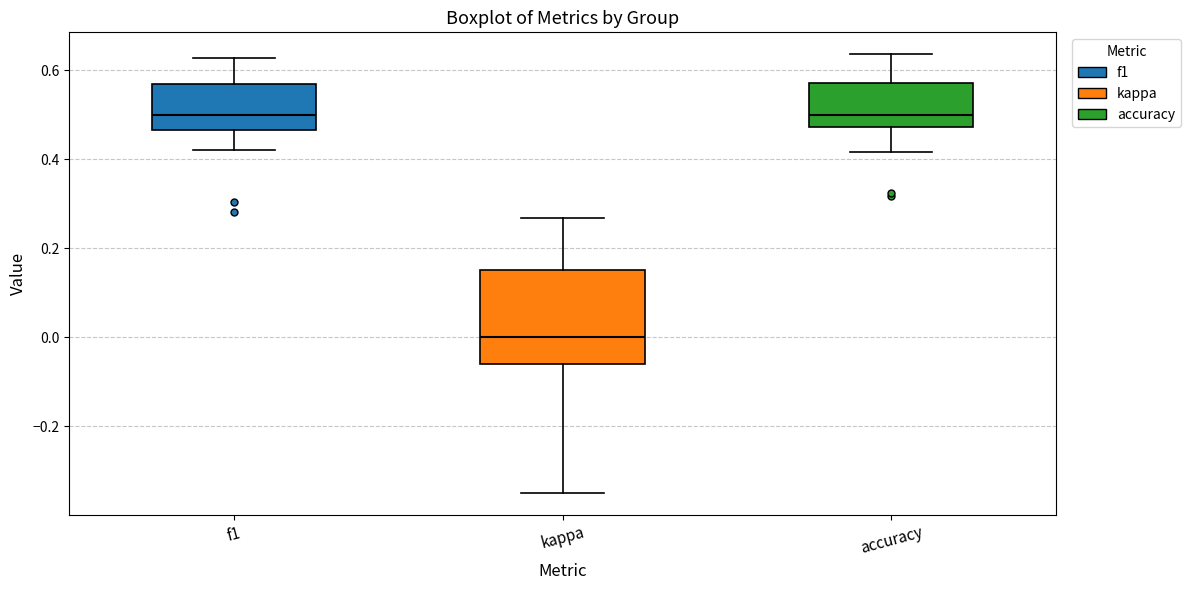

Reading left to right, transcribe this box plot: for each box, give where its median line is, the range the box spans, and where its two whiskers end, as read against the y-axis. The values are not printed on the chart, so give them approximately, as read against the axis.

f1: median 0.50, box 0.46 to 0.56, whiskers 0.42 to 0.62
kappa: median 0.00, box -0.06 to 0.16, whiskers -0.34 to 0.26
accuracy: median 0.50, box 0.48 to 0.58, whiskers 0.42 to 0.64